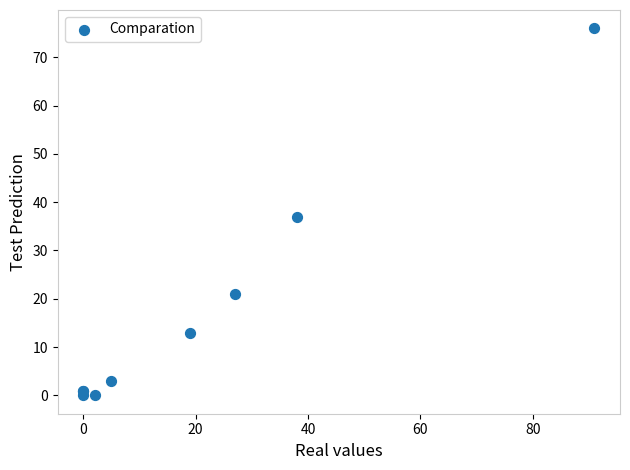

What Y value in the scatter plot is closest to 38?

37